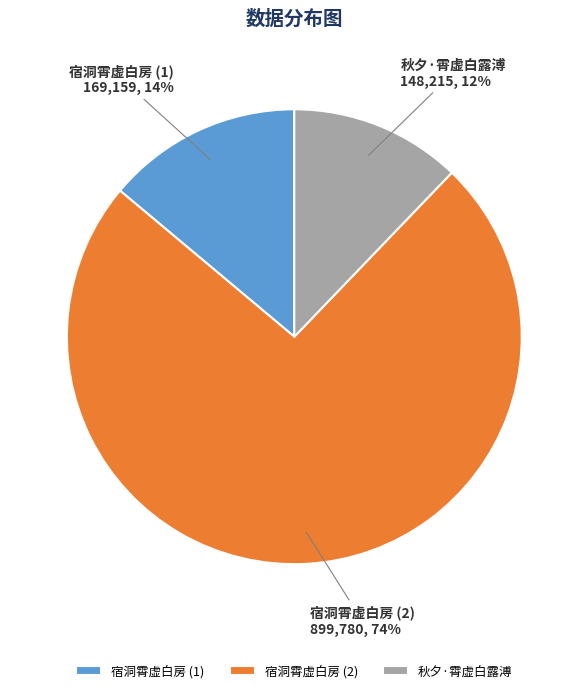

To the nearest percent, what is the difference between the largest and smallest slice percentages?

62%